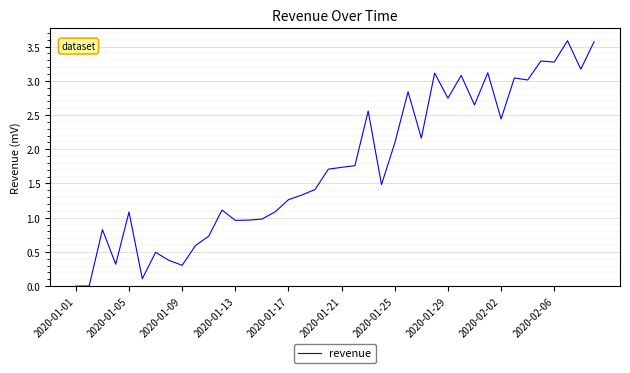

What is the maximum value shown in the chart?

3.6